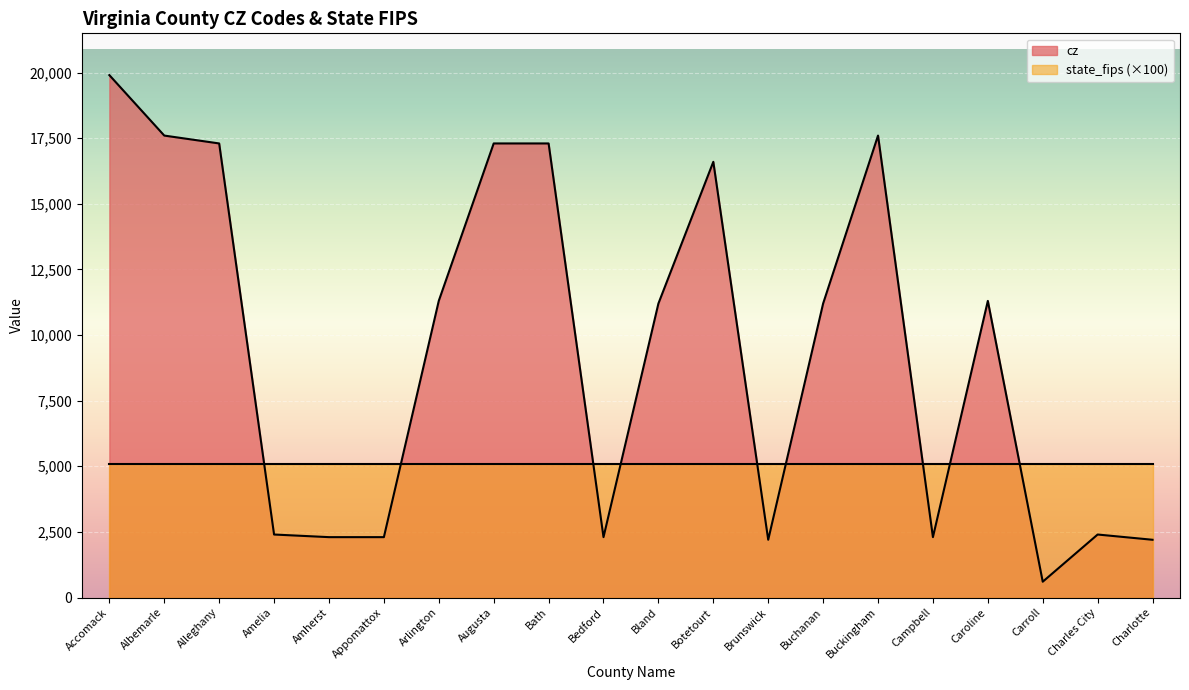

True or false: the data has more than 2 interior local peaks.

True